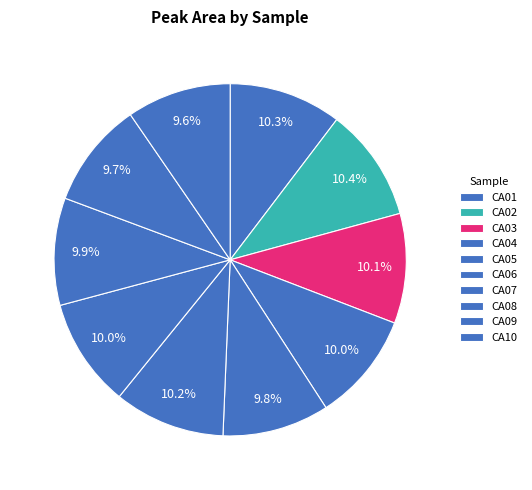

Which has a higher value, CA10 or CA08?

CA08